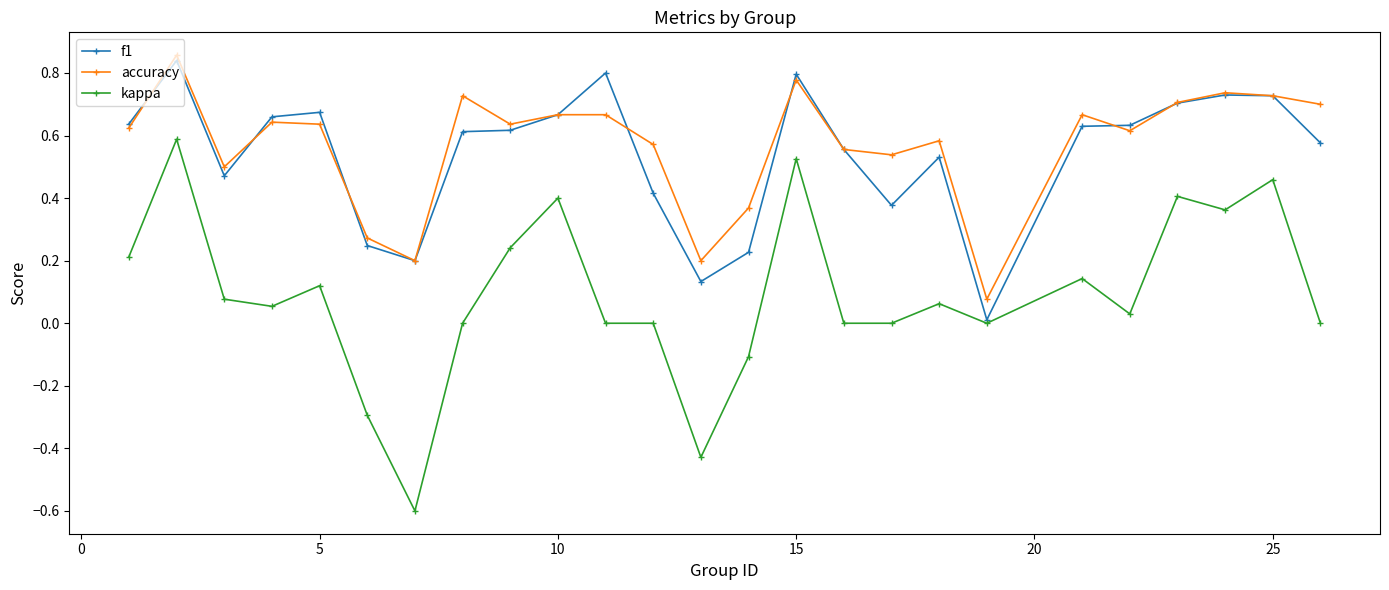

Which series has the widest spread of values?

kappa